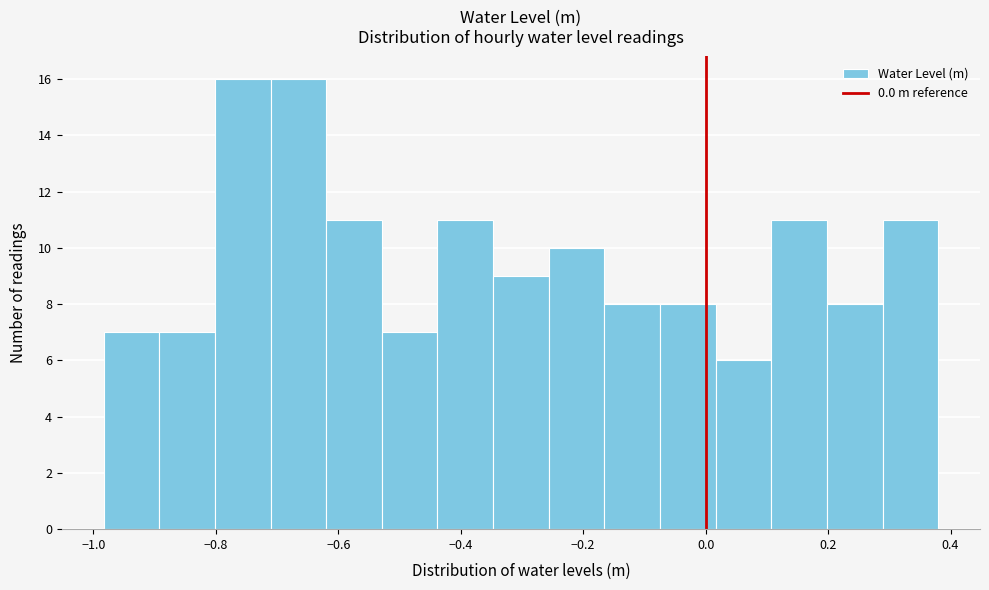

How tall is the bar that spans -0.80 to -0.72 on the x-axis? Neither the bar edges nor the heights are printed on the chart, so give them approximately, as read against the axes.

16